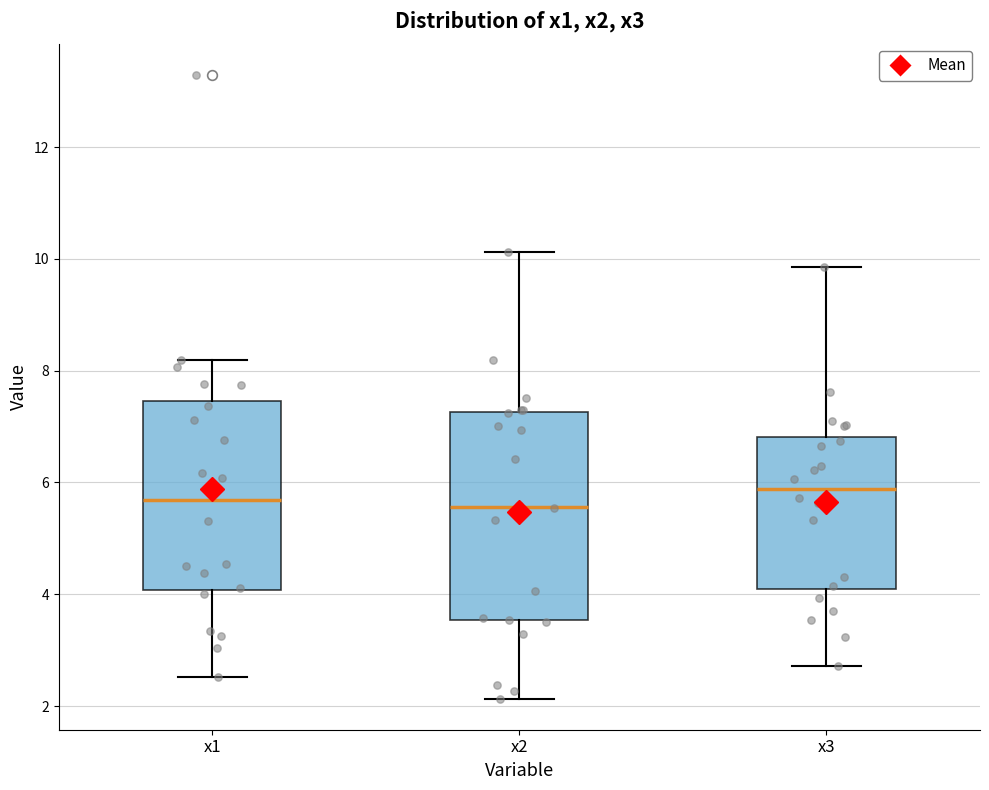

Where does the median line of the box for x1 sit on the y-axis? The values are not printed on the chart, so give them approximately, as read against the axis.

5.6